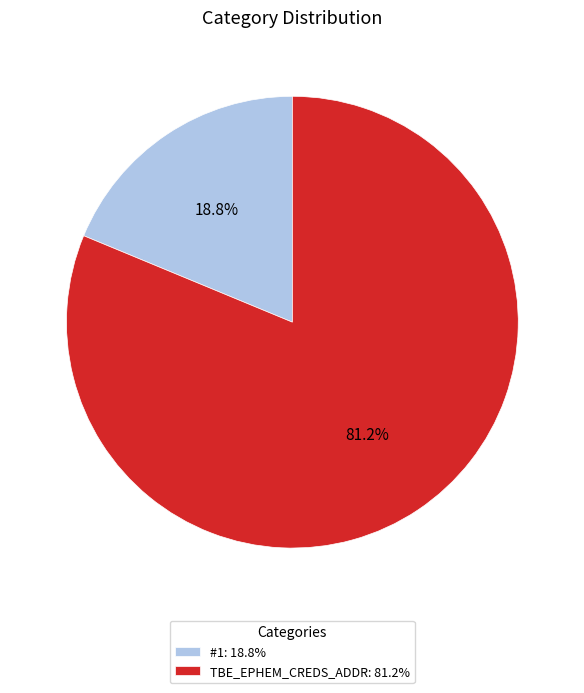

What is the ratio of the value at #1 to the value at TBE_EPHEM_CREDS_ADDR?

0.2